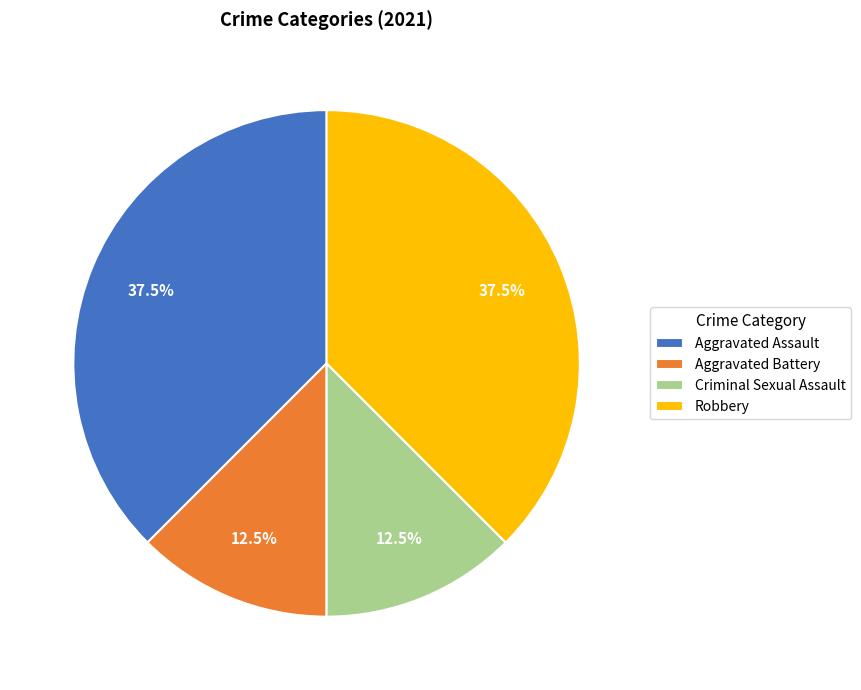

Approximately how many times larger is the value at Criminal Sexual Assault compared to Robbery?

0.3